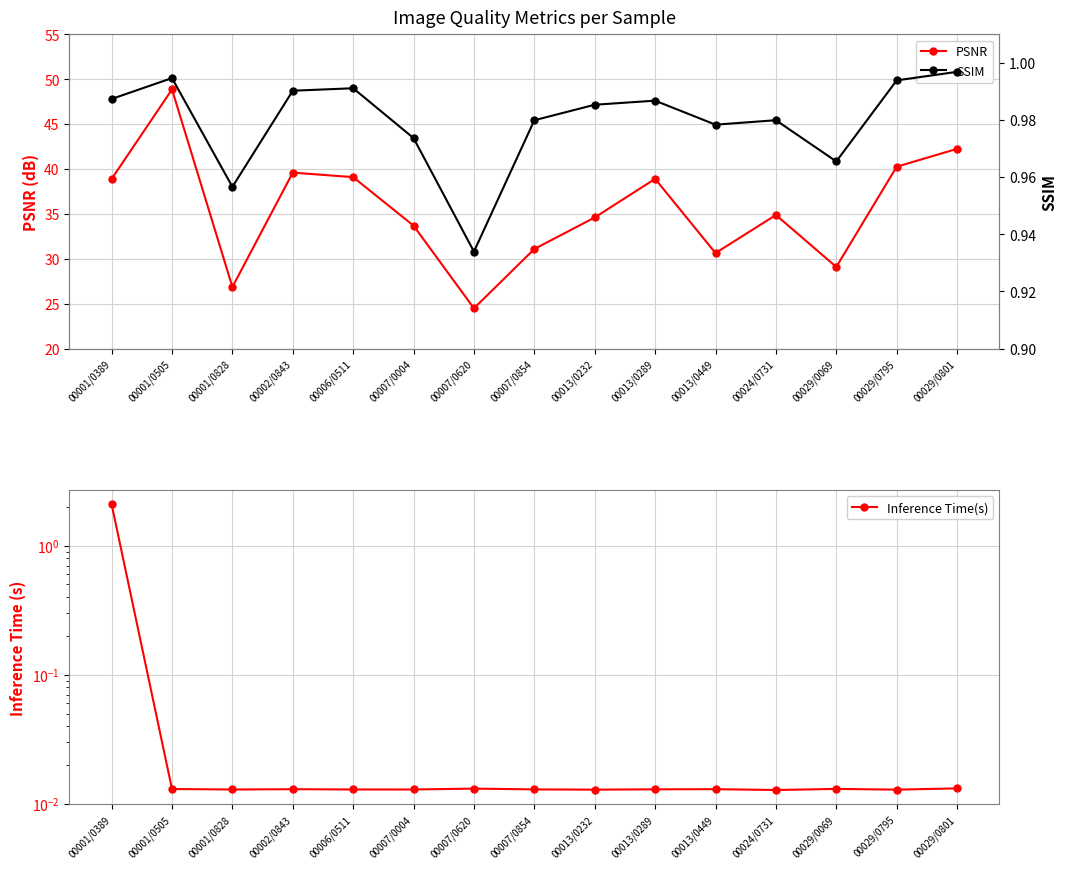

Rank the series by their maximum value, from lowest to highest.

SSIM, Inference Time(s), PSNR